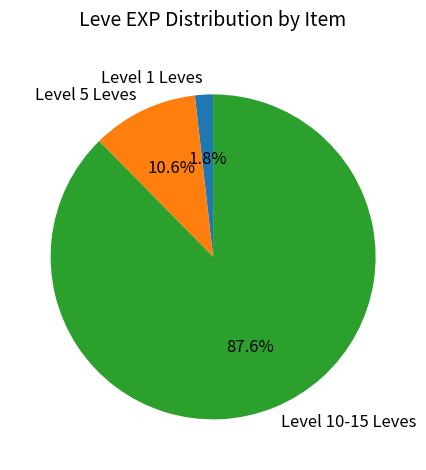

What portion of the pie excludes Level 1 Leves?

98.2%